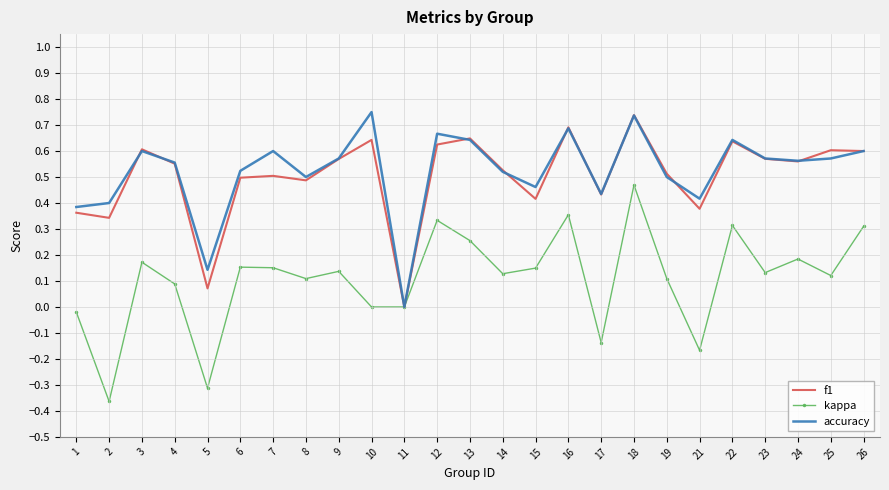

The f1 series shows 0.4 at 15. True or false?

True